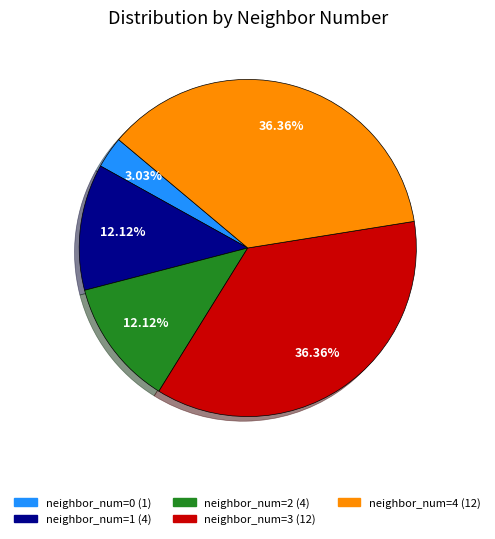

To the nearest percent, what is the difference between the largest and smallest slice percentages?

33%